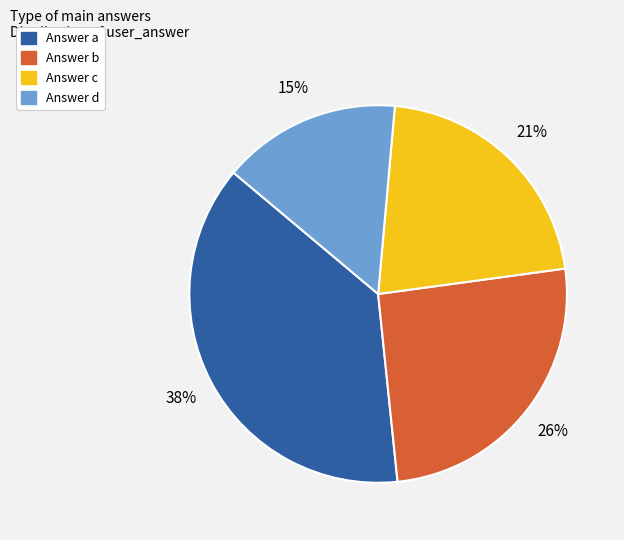

Is there a majority slice in this chart?

No